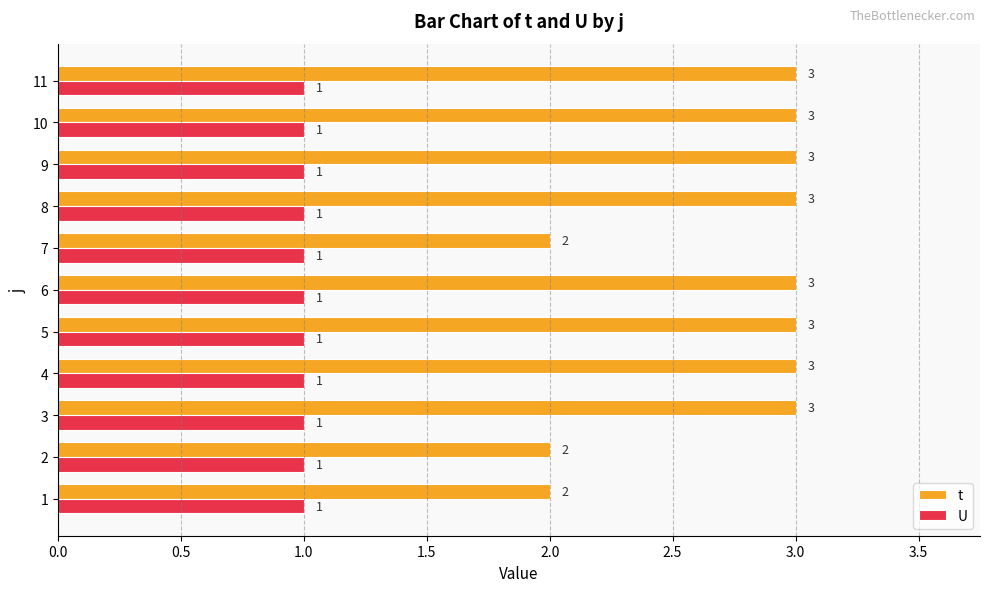

Which series has the largest total across all categories?

t